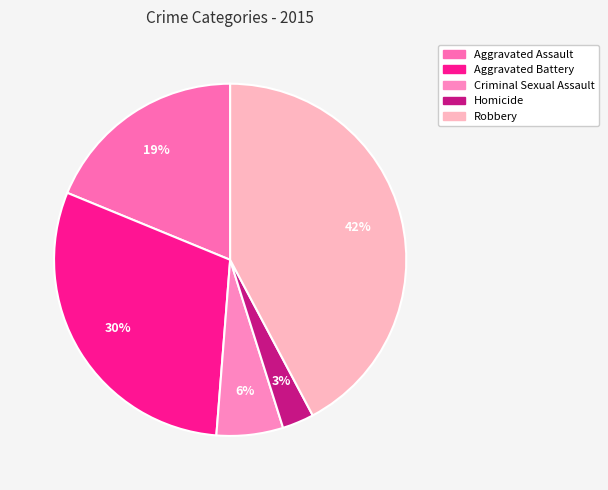

Does any single category account for the majority?

No